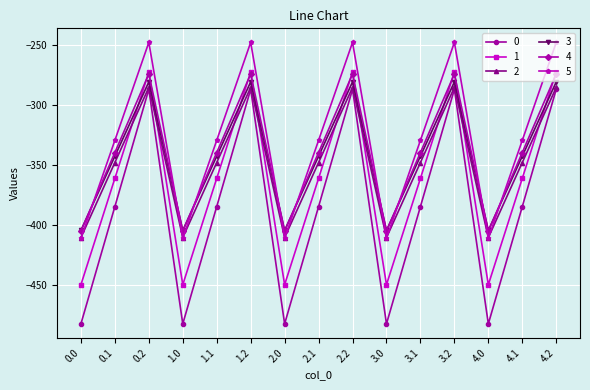

The 5 series shows -410.8 at 1.0. True or false?

True